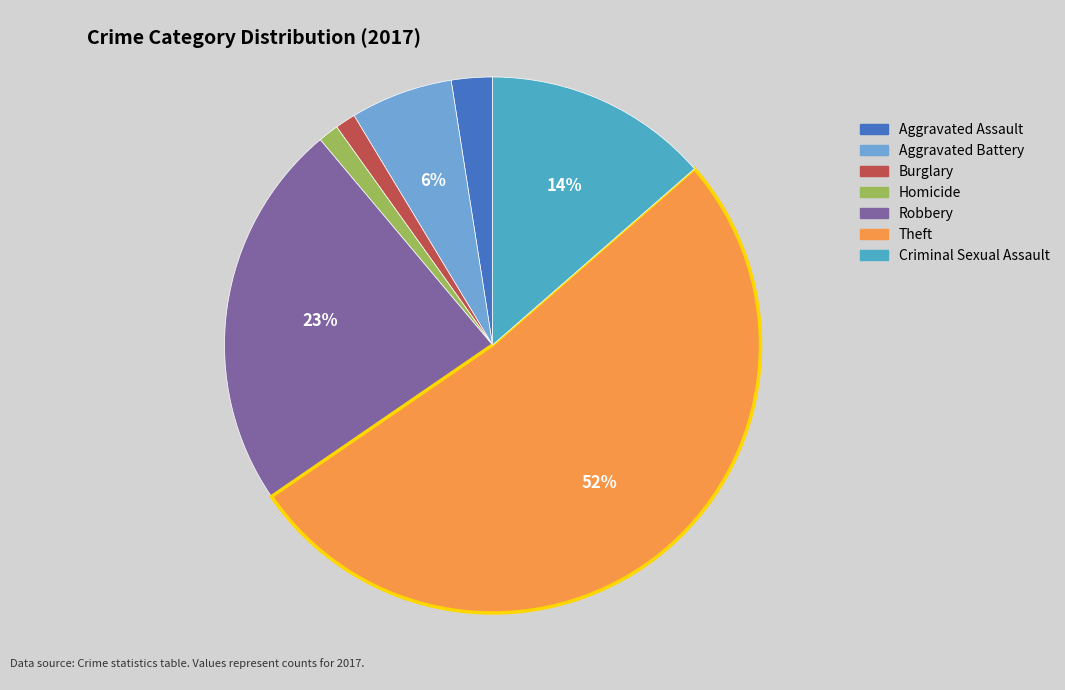

Do Burglary and Robbery together represent more than half of the pie?

No